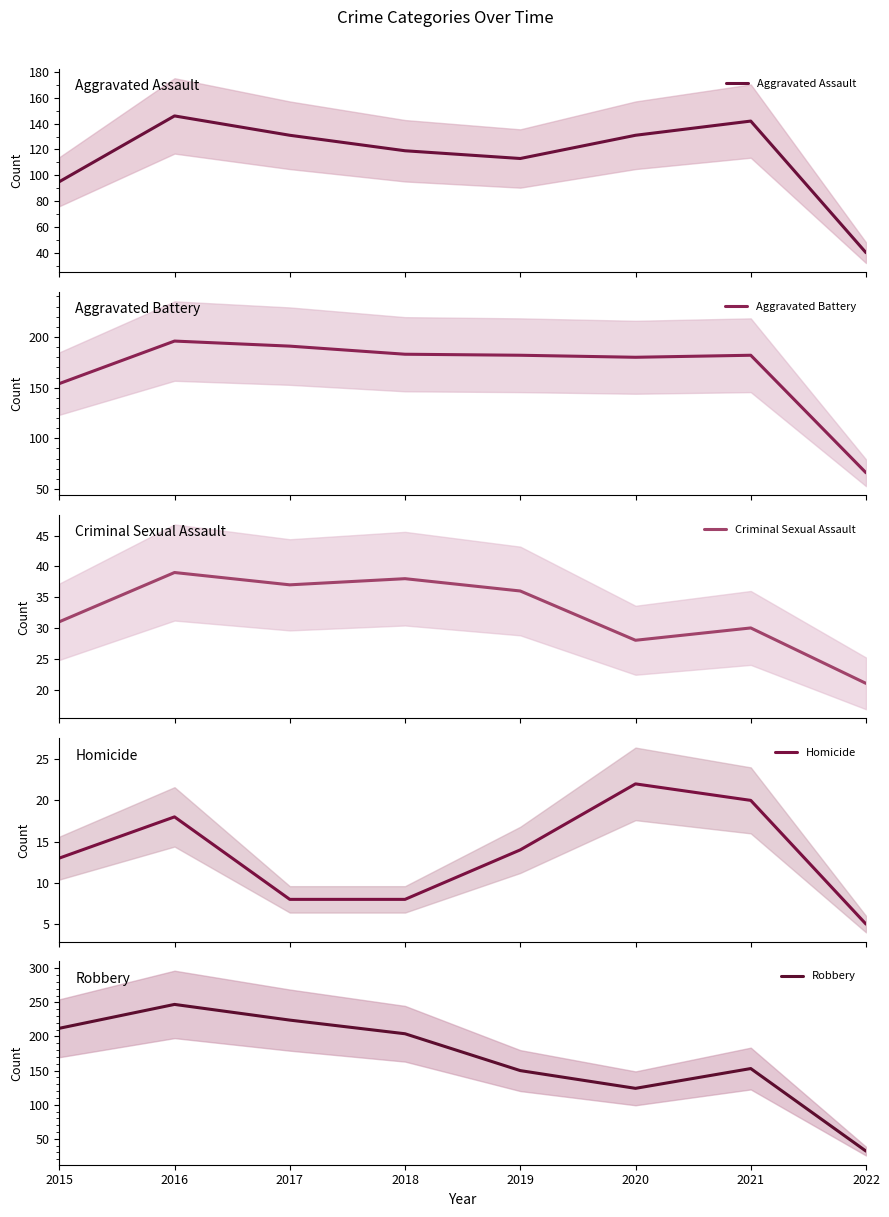

At which category is the sum across all series the highest?

2016